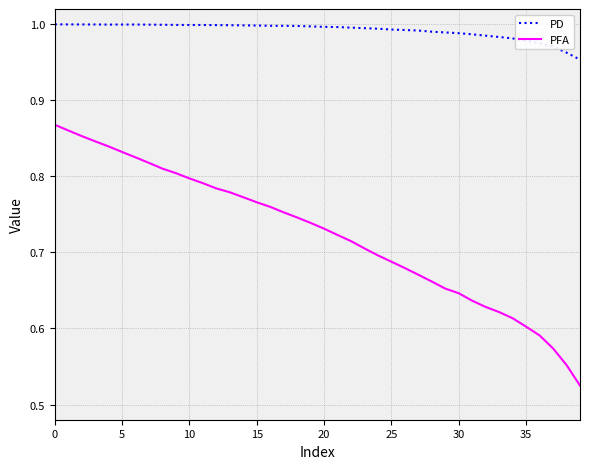

True or false: PD and PFA cross at least once.

False